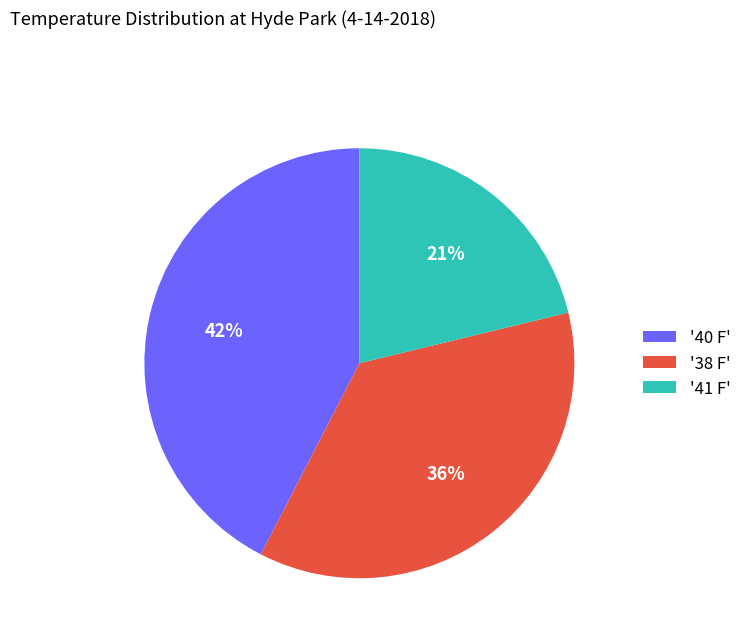

Is there any slice that represents more than half of the pie?

No